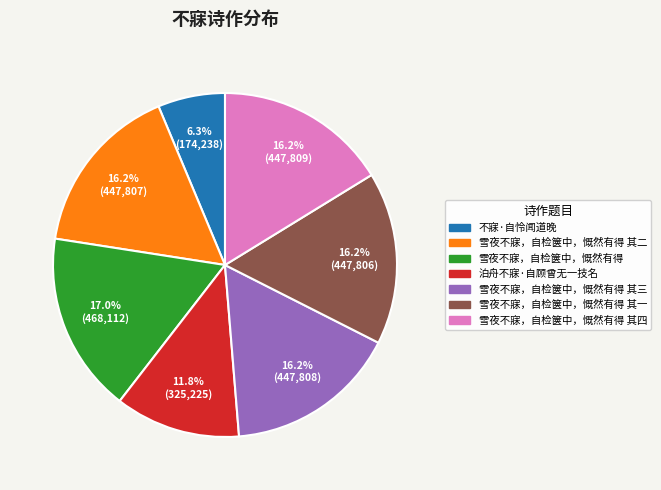

Is there any slice that represents more than half of the pie?

No